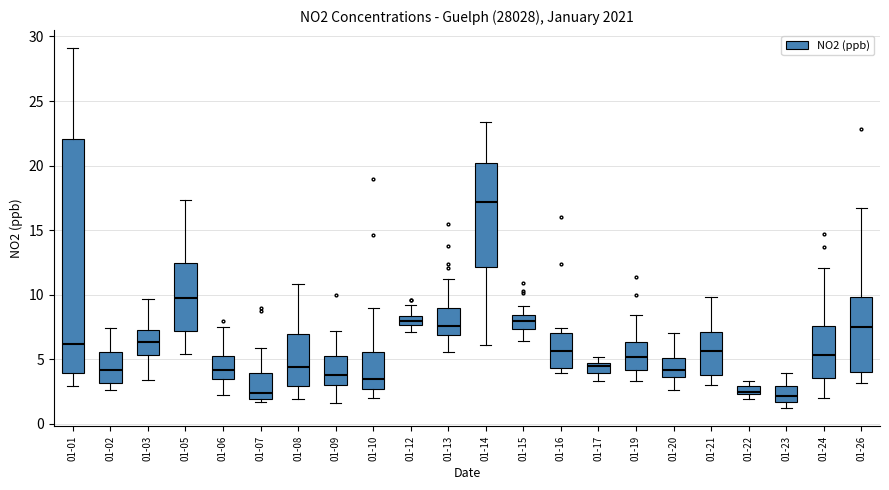

Which box is the tallest, from its lower edge to its upper edge?

01-01